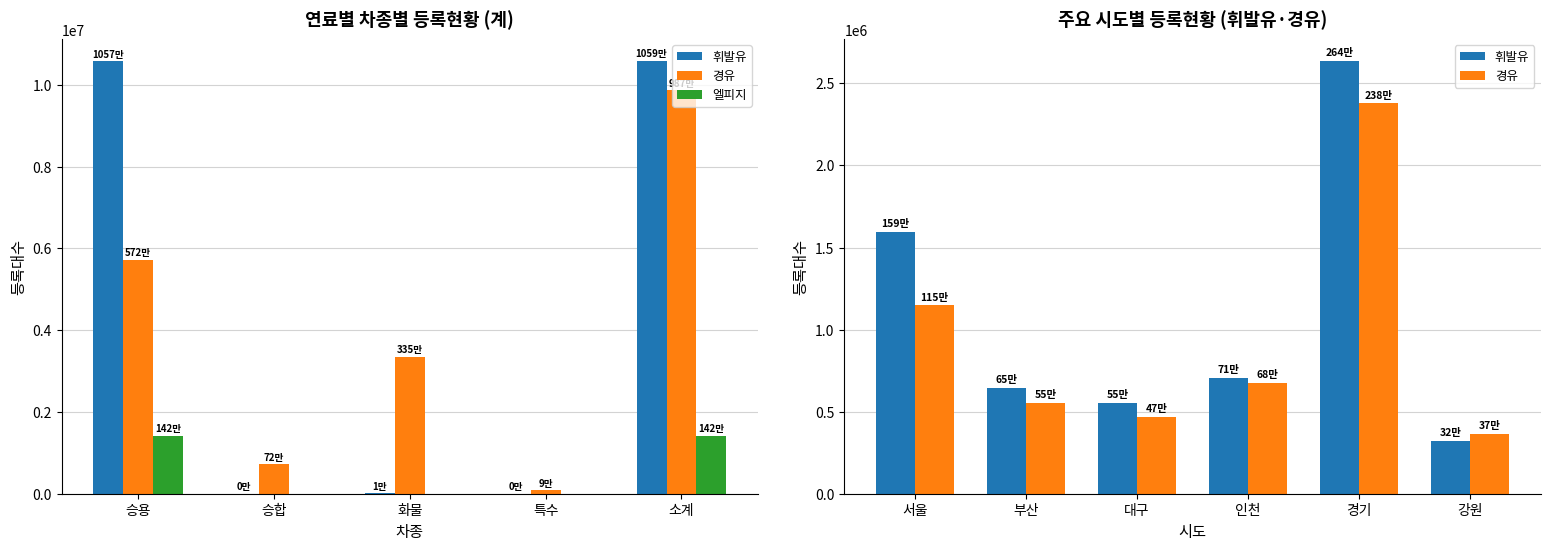

At which label does 휘발유 first exceed 11044?

승용